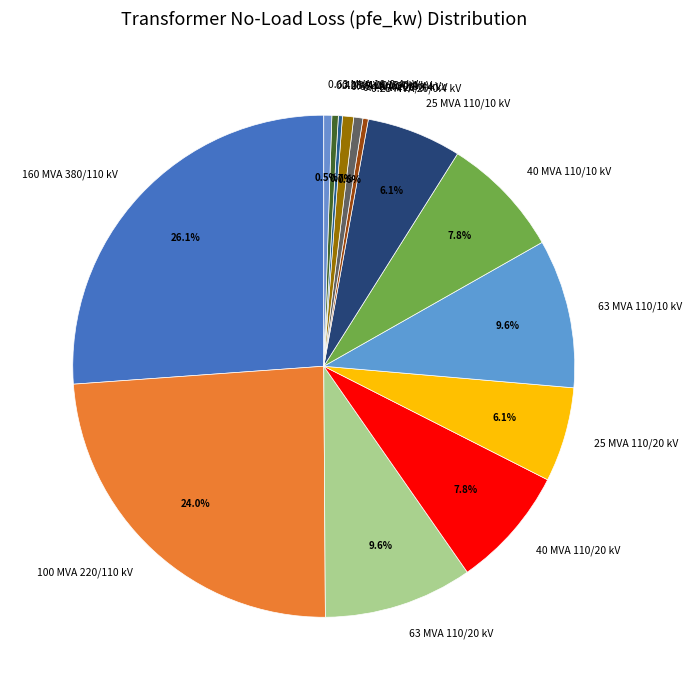

Does 100 MVA 220/110 kV represent more than half of the total?

No